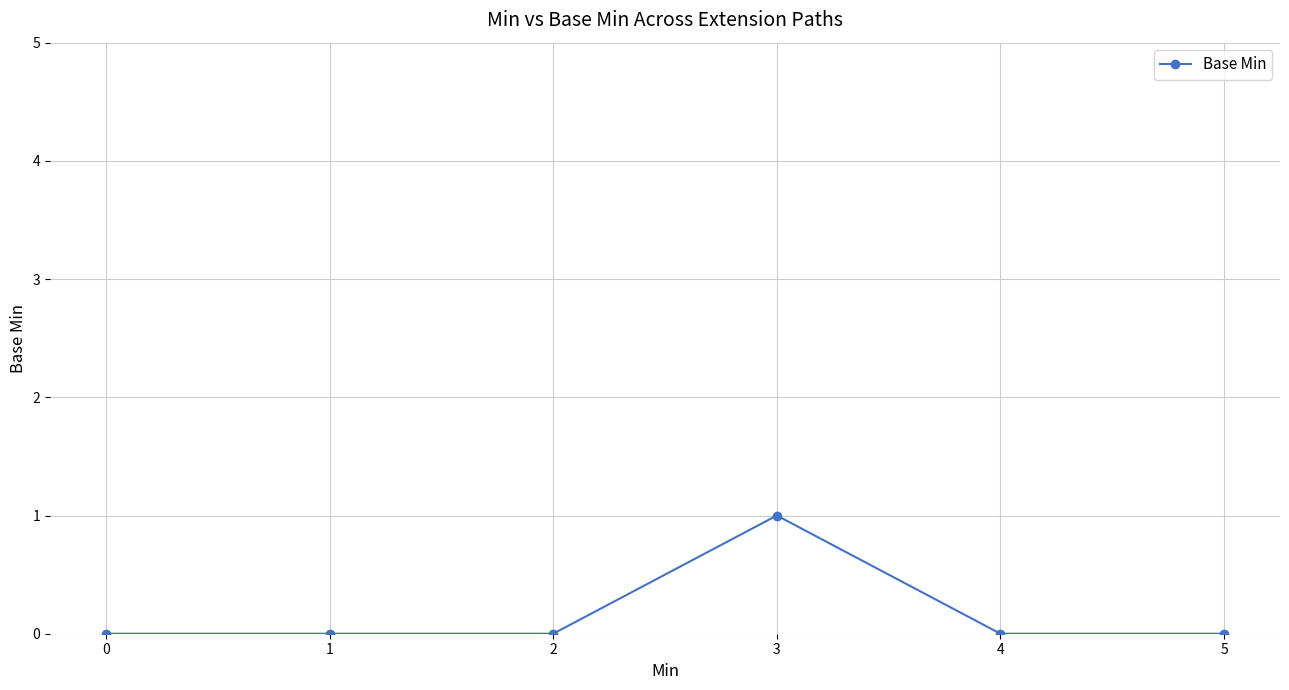

True or false: the data shows -1 at 5.

False